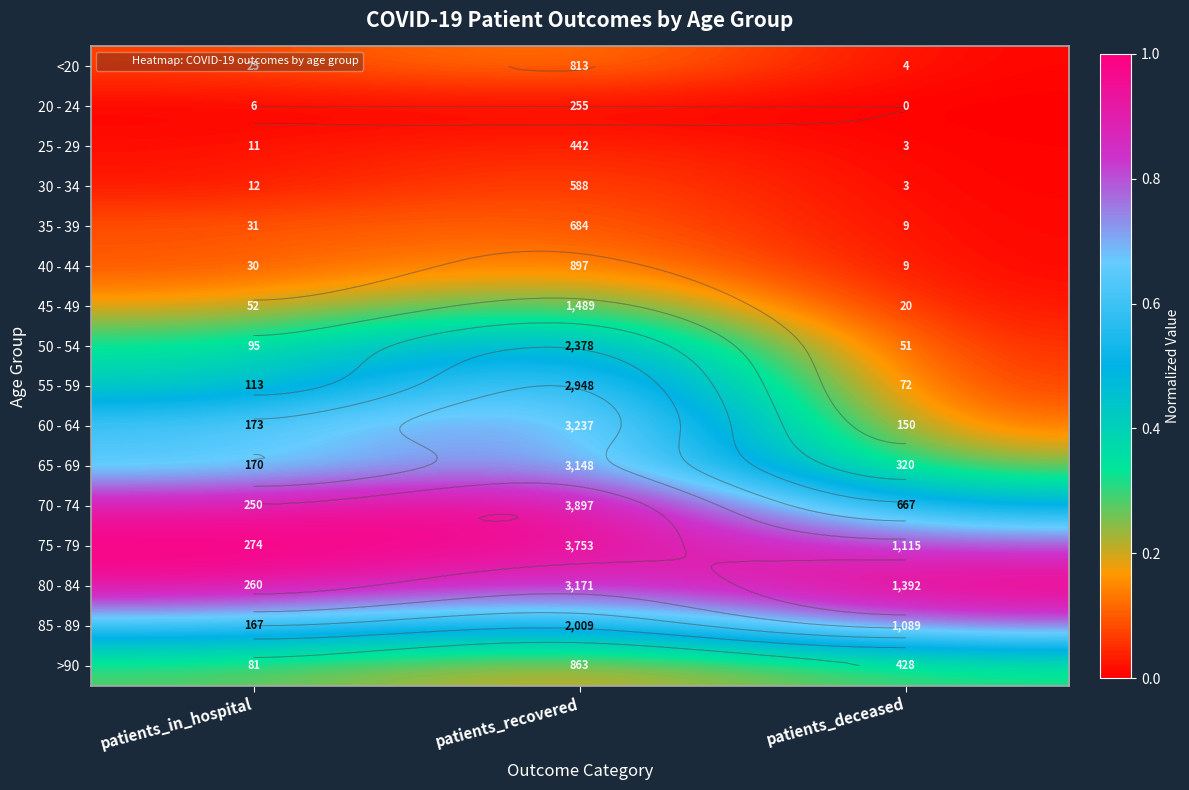

Is the value of 55 - 59 at patients_recovered greater than the value of <20 at patients_in_hospital?

Yes